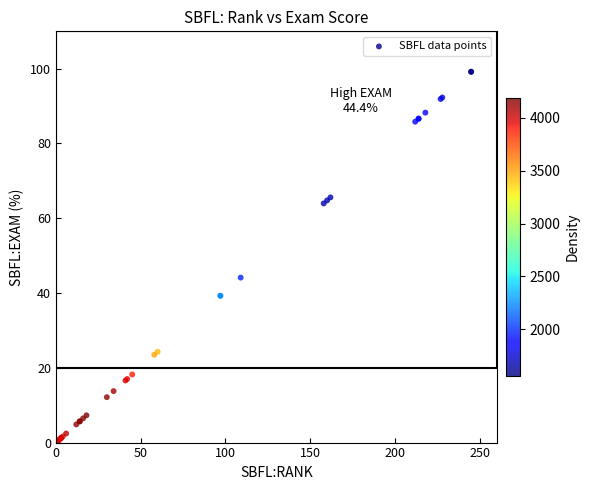

What Y value in the scatter plot is closest to 49?

44.1